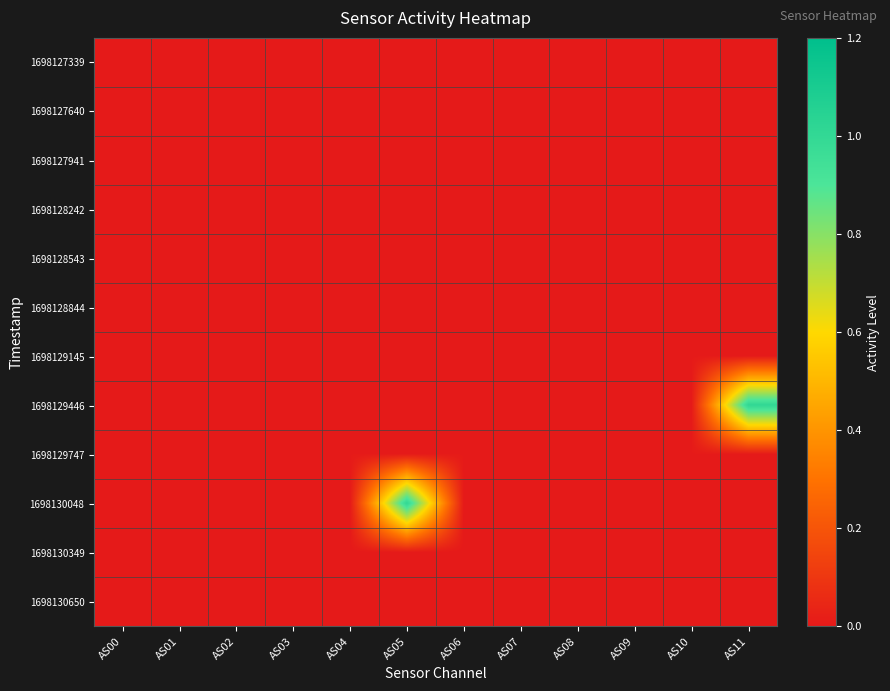

What is the greatest value displayed?

1.0